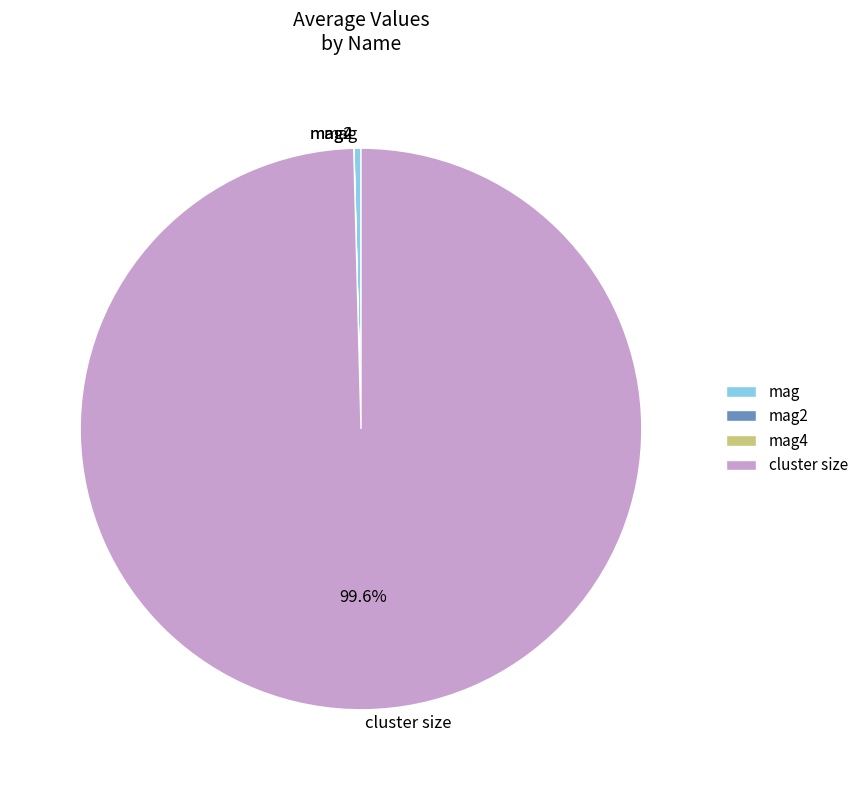

How much of the chart is everything except cluster size?

0.4%